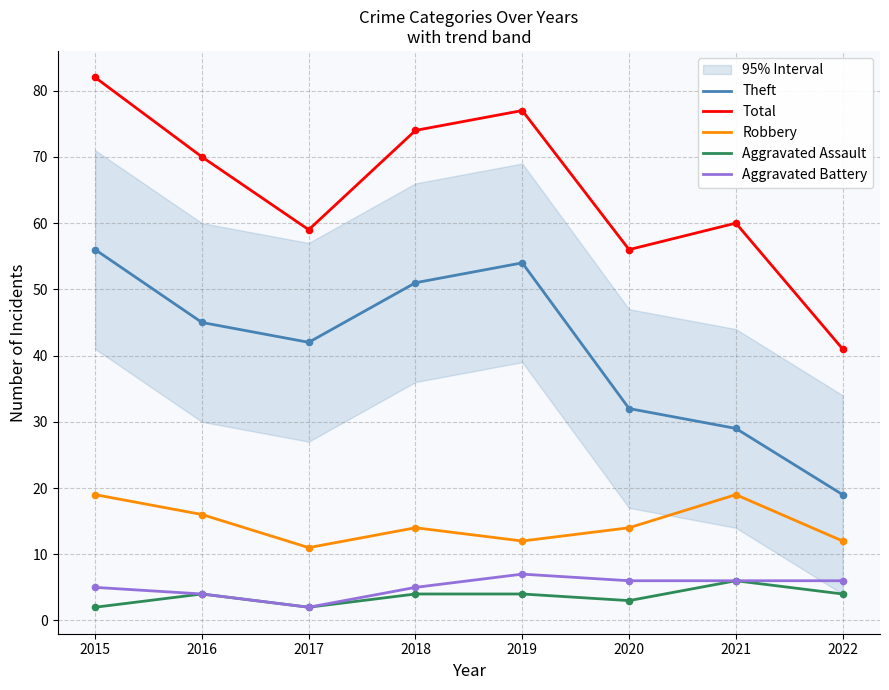

Which series contains the highest Y value?

Total